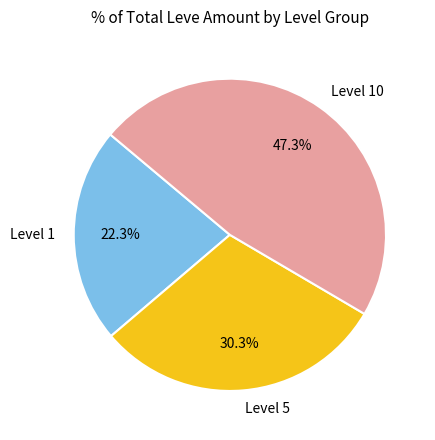

Is there any slice that represents more than half of the pie?

No